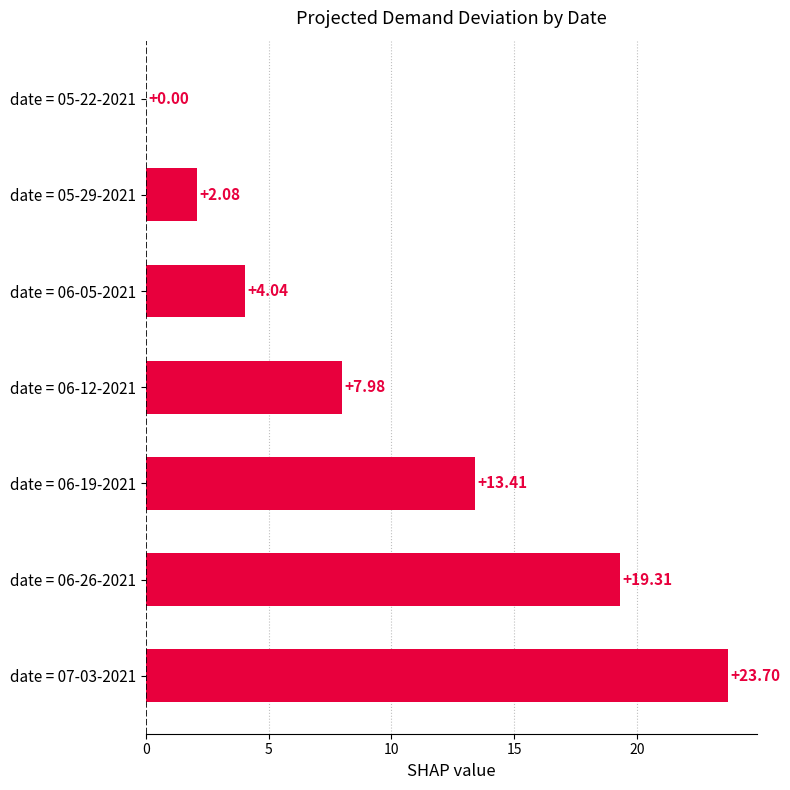

What is the change in value from date = 05-22-2021 to date = 05-29-2021?

+2.1